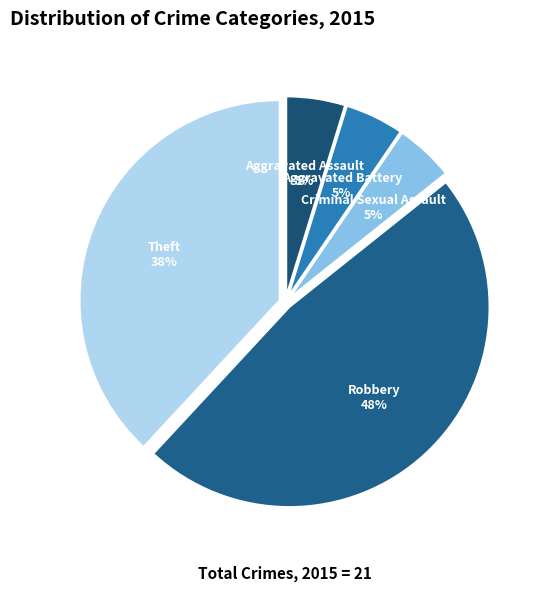

Is there any slice that represents more than half of the pie?

No